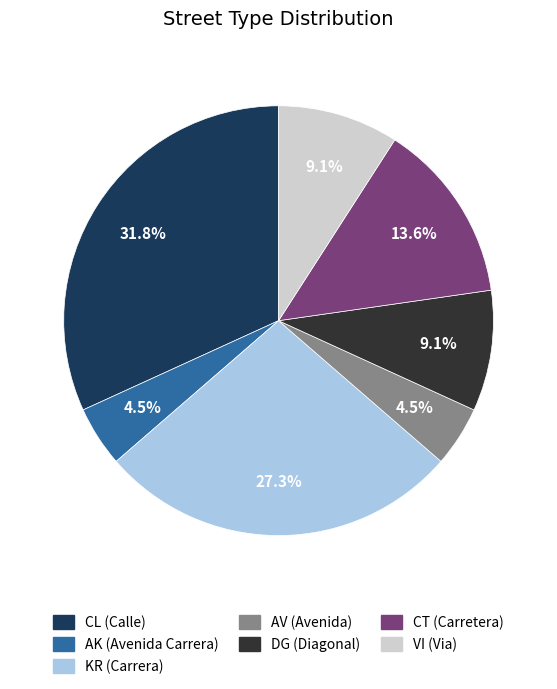

Combined, do CT and AK account for over 50%?

No